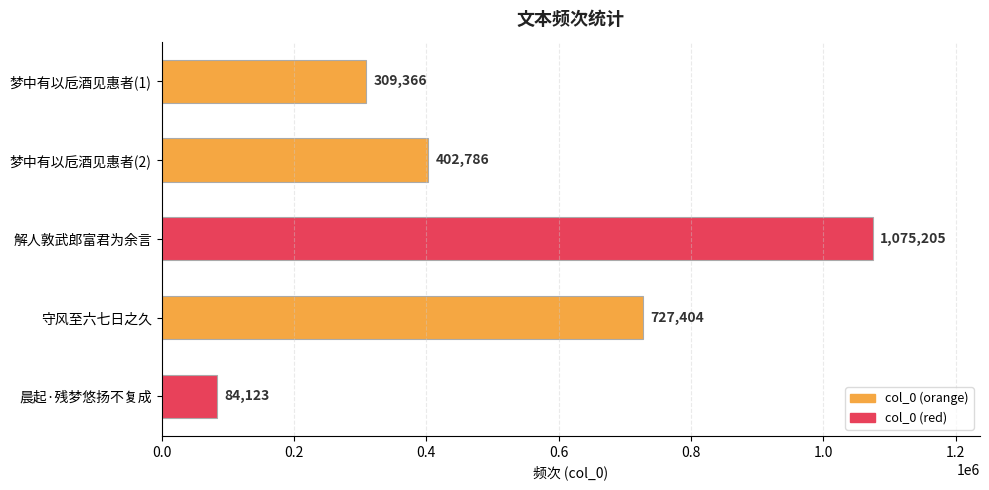

What is the change in value from 梦中有以卮酒见惠者(1) to 守风至六七日之久?

+418038